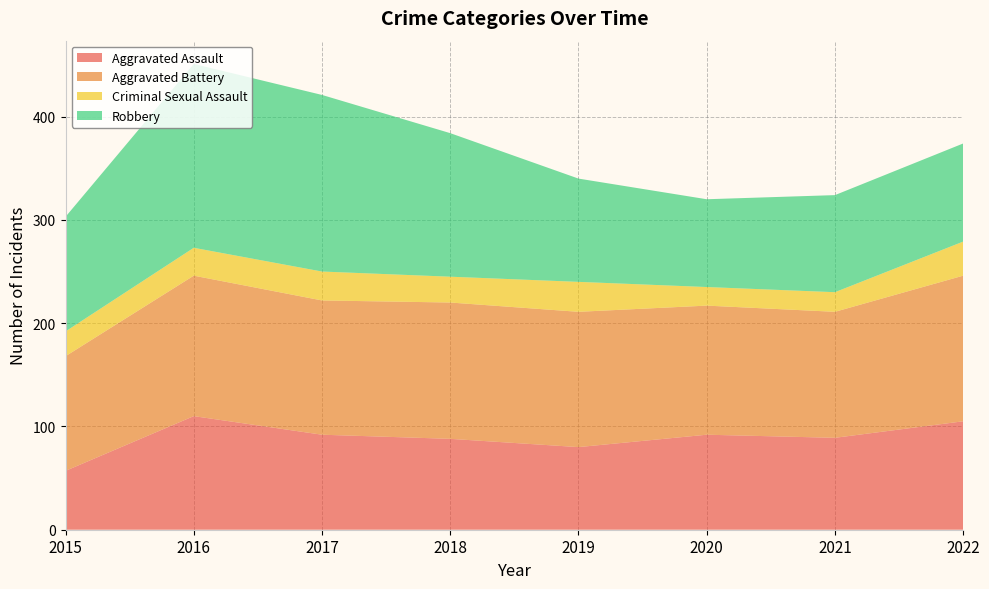

Reading left to right, list all the values displayed in this chart.

Aggravated Assault: 2015=57	2016=110	2017=92	2018=88	2019=80	2020=92	2021=89	2022=105
Aggravated Battery: 2015=111	2016=136	2017=130	2018=132	2019=131	2020=125	2021=122	2022=141
Criminal Sexual Assault: 2015=24	2016=27	2017=28	2018=25	2019=29	2020=18	2021=19	2022=33
Robbery: 2015=111	2016=178	2017=171	2018=139	2019=100	2020=85	2021=94	2022=95